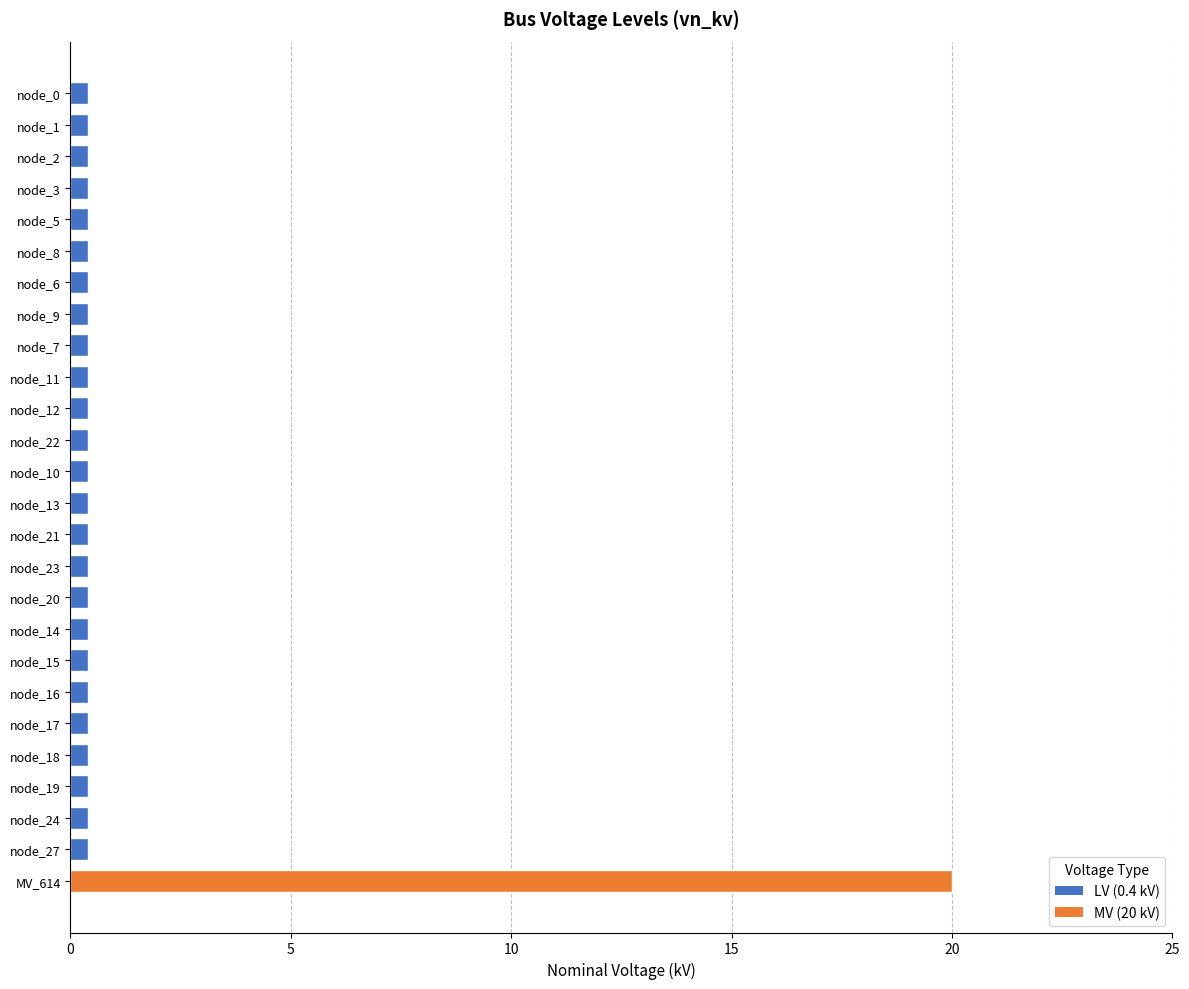

What is the difference between the maximum and minimum values?

19.6